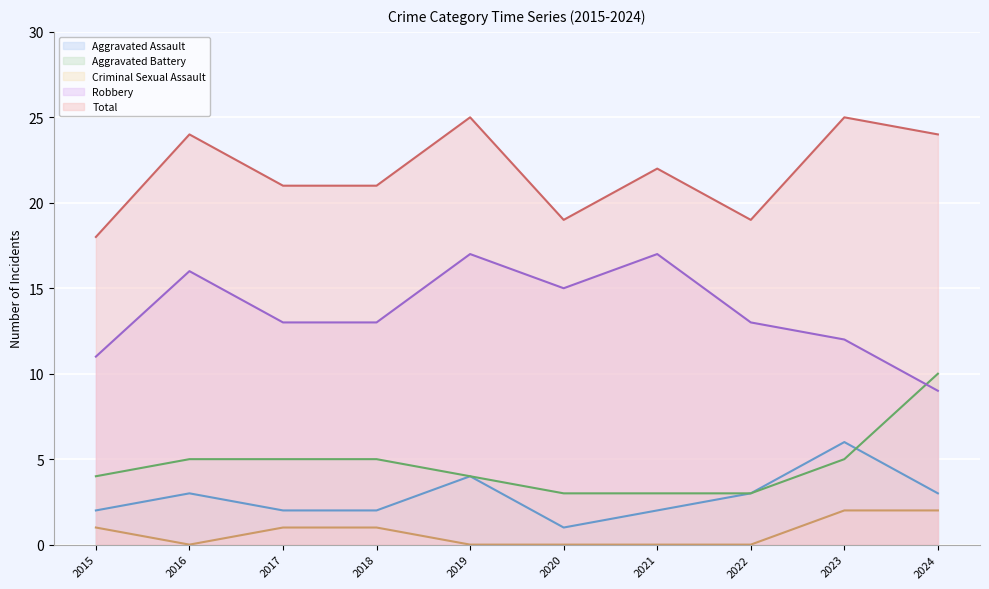

What are all the series names shown in the legend?

Aggravated Assault, Aggravated Battery, Criminal Sexual Assault, Robbery, Total